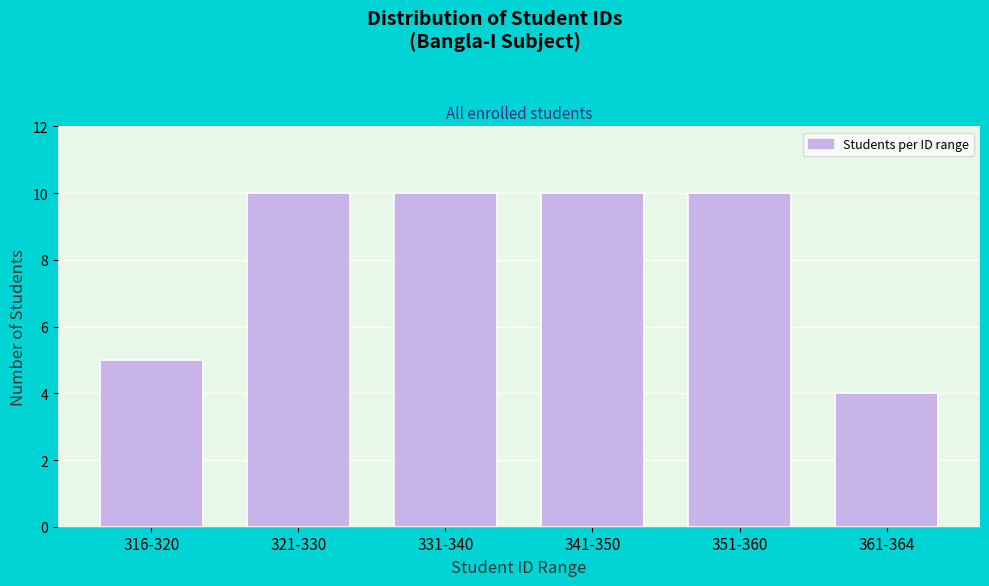

Reading left to right, transcribe all the data shown in this chart.

316-320=5	321-330=10	331-340=10	341-350=10	351-360=10	361-364=4